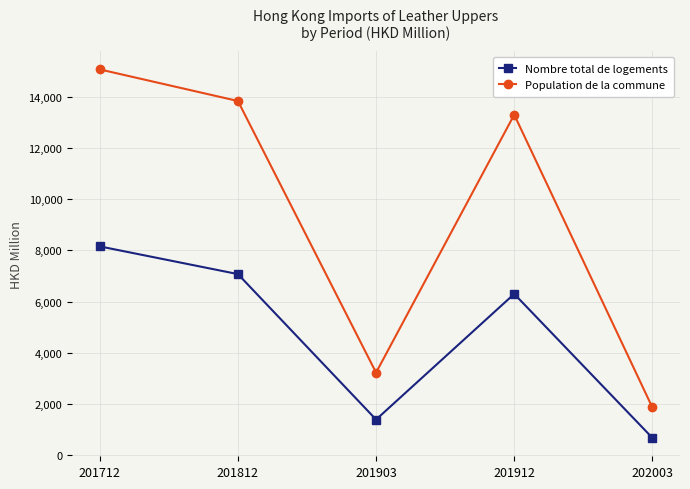

What is the difference between the maximum and second lowest values in the Population de la commune series?

11825.9